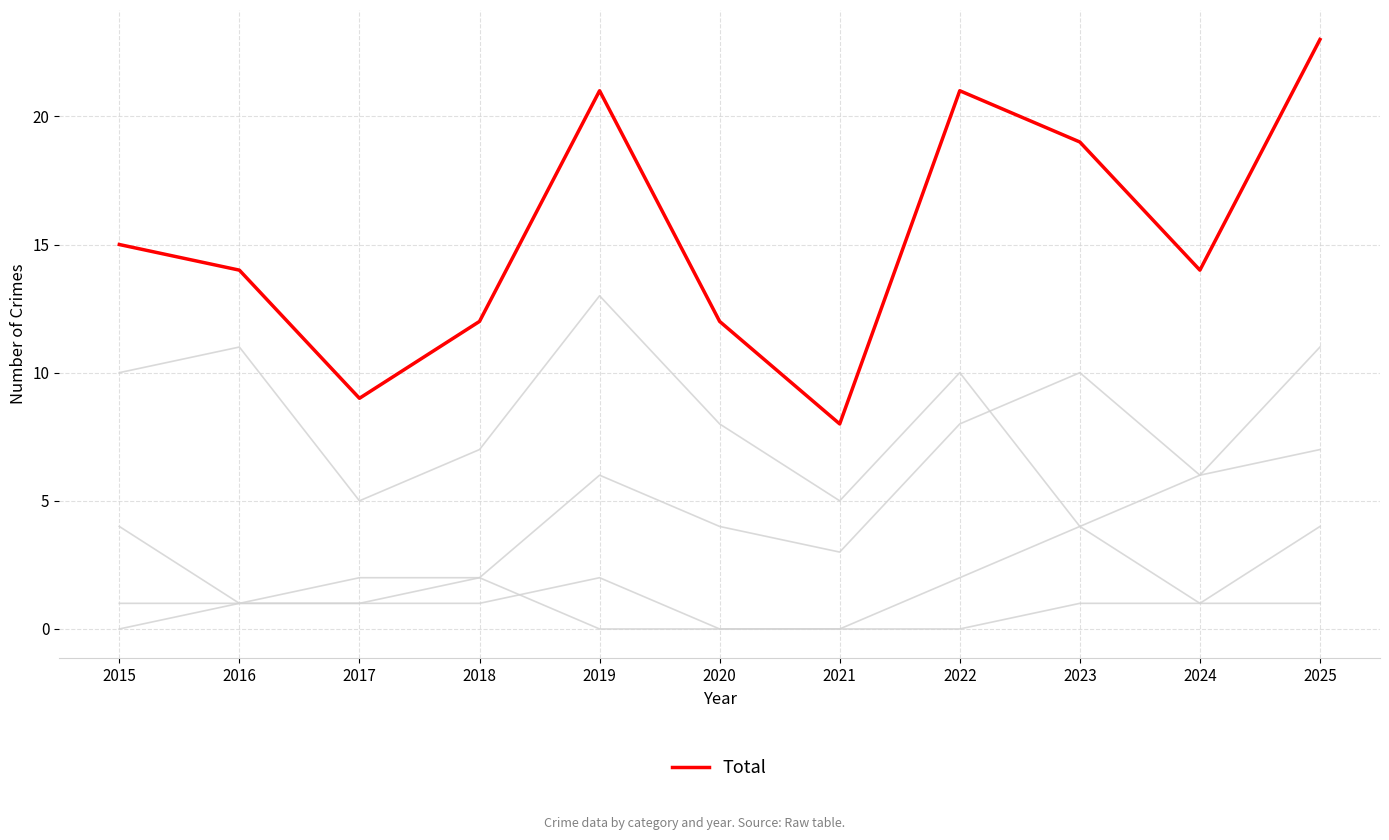

Is it true that Robbery equals 4 at 2020?

True